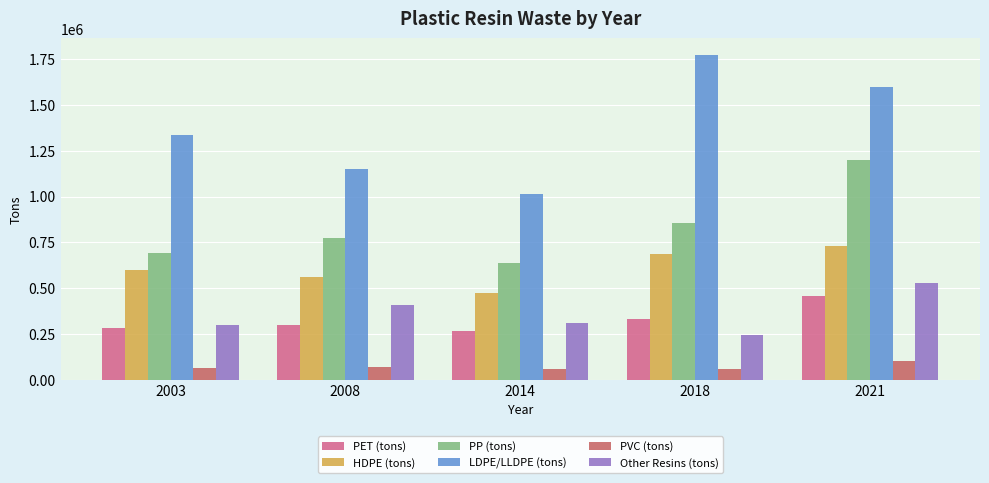

Where is PET (tons) nearest to the value 359534?

2018